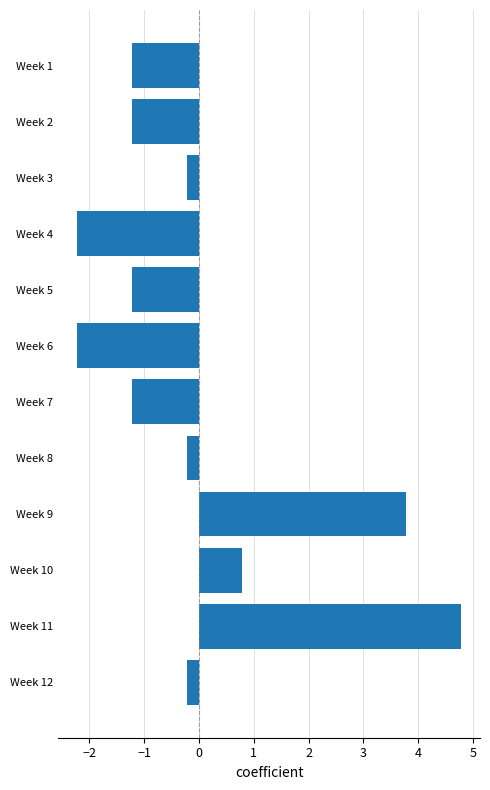

Does the chart contain any negative values?

Yes